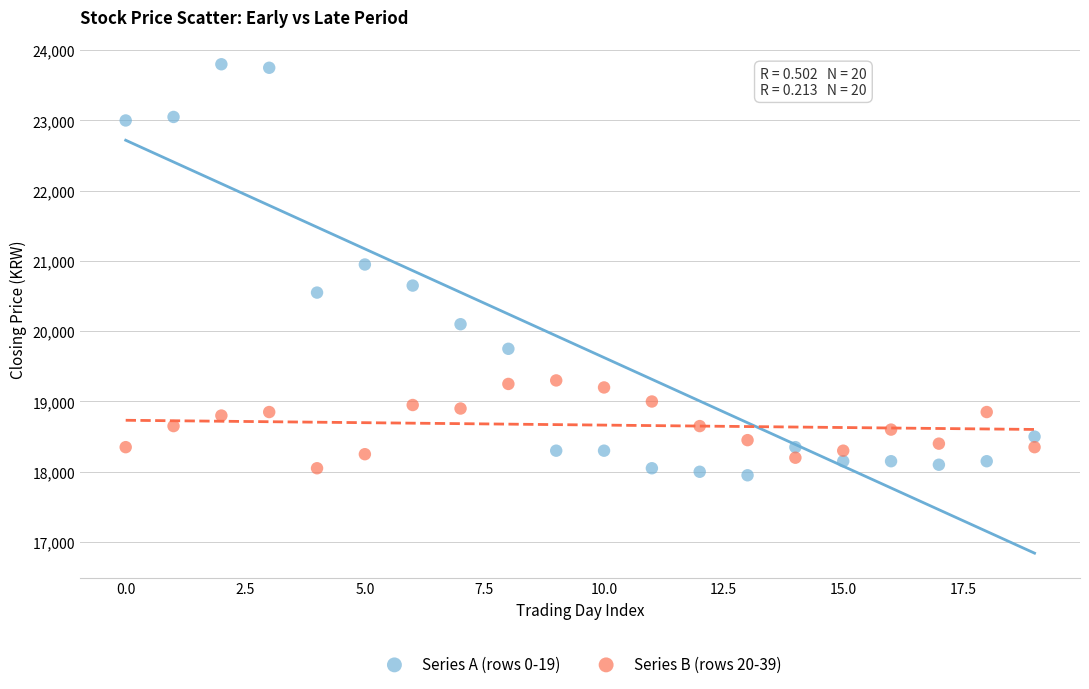

Which series has the widest spread of Y values?

Series A (rows 0-19)